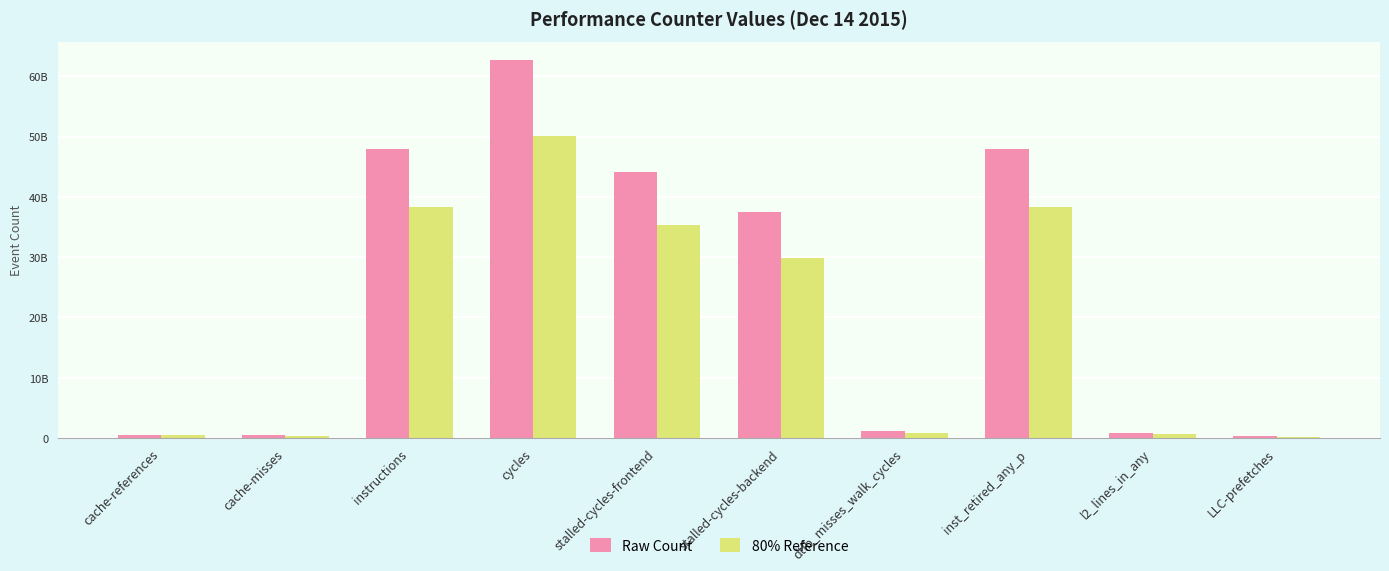

Does the chart contain stacked bars?

No